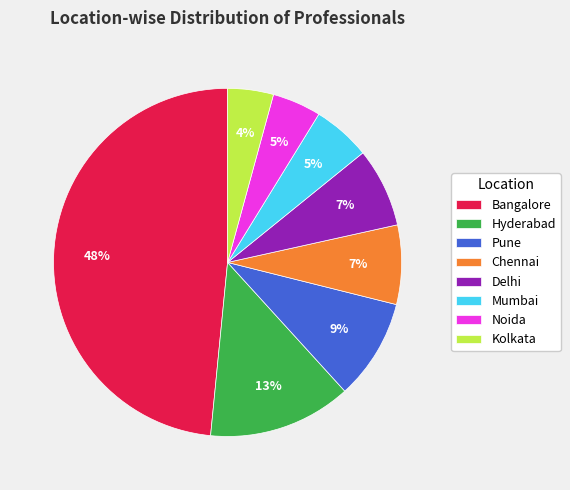

What percentage is the Kolkata slice, to the nearest percent?

4%